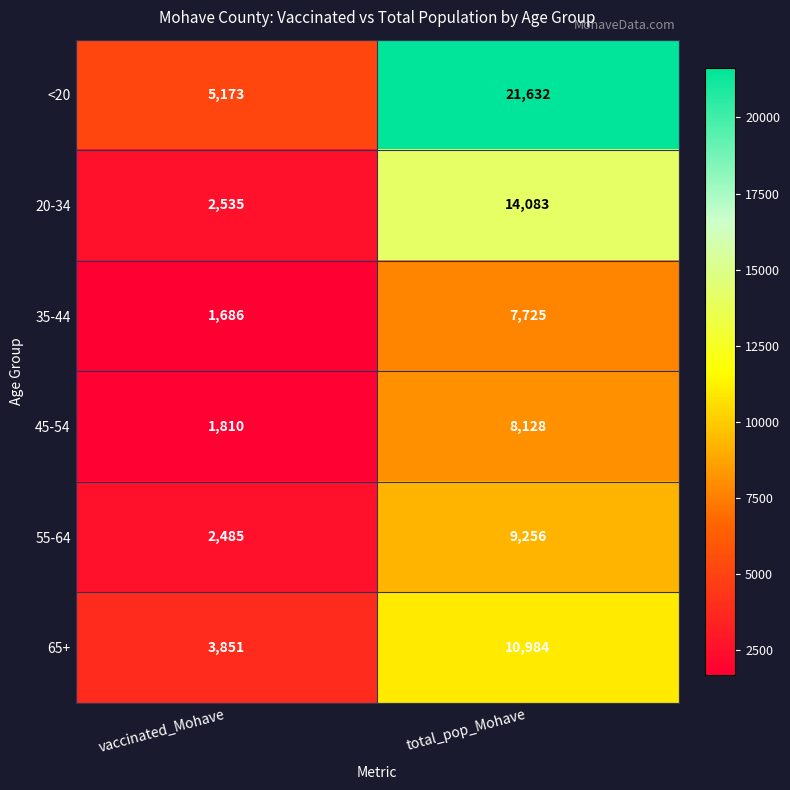

Where is <20 nearest to the value 13402?

vaccinated_Mohave